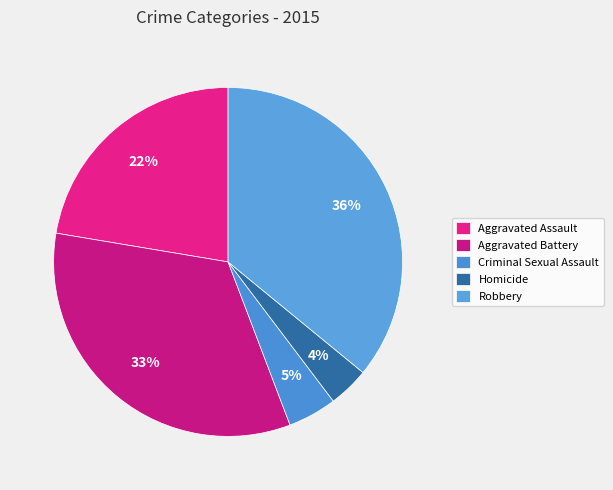

To the nearest percent, what percentage of the pie is Aggravated Battery?

33%